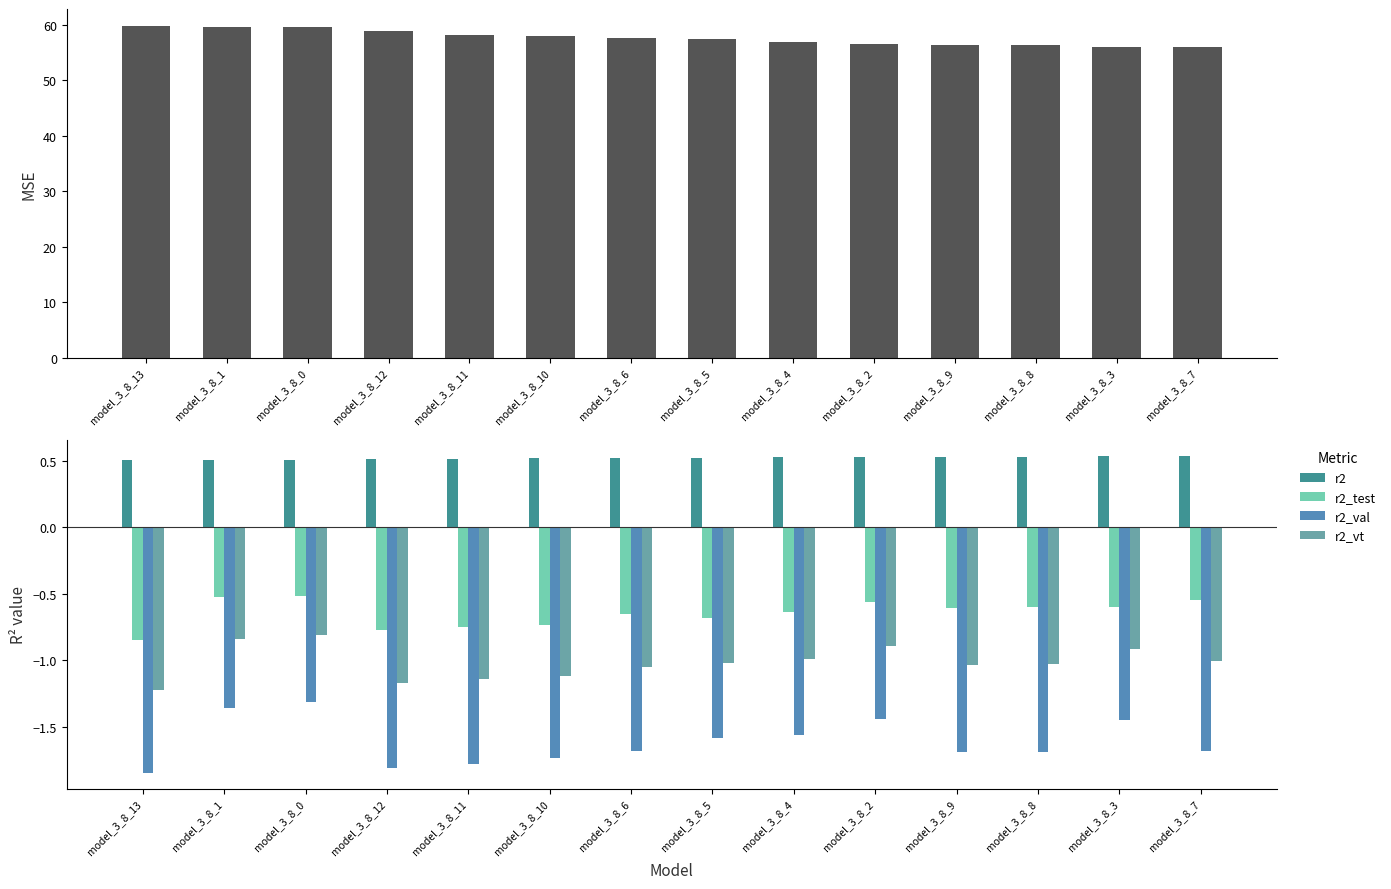

Reading left to right, transcribe all the data shown in this chart.

mse: model_3_8_13=59.9	model_3_8_1=59.7	model_3_8_0=59.6	model_3_8_12=58.9	model_3_8_11=58.2	model_3_8_10=57.9	model_3_8_6=57.7	model_3_8_5=57.4	model_3_8_4=56.9	model_3_8_2=56.6	model_3_8_9=56.4	model_3_8_8=56.4	model_3_8_3=56.1	model_3_8_7=56.0
r2: model_3_8_13=0.5	model_3_8_1=0.5	model_3_8_0=0.5	model_3_8_12=0.5	model_3_8_11=0.5	model_3_8_10=0.5	model_3_8_6=0.5	model_3_8_5=0.5	model_3_8_4=0.5	model_3_8_2=0.5	model_3_8_9=0.5	model_3_8_8=0.5	model_3_8_3=0.5	model_3_8_7=0.5
r2_test: model_3_8_13=-0.8	model_3_8_1=-0.5	model_3_8_0=-0.5	model_3_8_12=-0.8	model_3_8_11=-0.8	model_3_8_10=-0.7	model_3_8_6=-0.7	model_3_8_5=-0.7	model_3_8_4=-0.6	model_3_8_2=-0.6	model_3_8_9=-0.6	model_3_8_8=-0.6	model_3_8_3=-0.6	model_3_8_7=-0.5
r2_val: model_3_8_13=-1.8	model_3_8_1=-1.4	model_3_8_0=-1.3	model_3_8_12=-1.8	model_3_8_11=-1.8	model_3_8_10=-1.7	model_3_8_6=-1.7	model_3_8_5=-1.6	model_3_8_4=-1.6	model_3_8_2=-1.4	model_3_8_9=-1.7	model_3_8_8=-1.7	model_3_8_3=-1.4	model_3_8_7=-1.7
r2_vt: model_3_8_13=-1.2	model_3_8_1=-0.8	model_3_8_0=-0.8	model_3_8_12=-1.2	model_3_8_11=-1.1	model_3_8_10=-1.1	model_3_8_6=-1.1	model_3_8_5=-1.0	model_3_8_4=-1.0	model_3_8_2=-0.9	model_3_8_9=-1.0	model_3_8_8=-1.0	model_3_8_3=-0.9	model_3_8_7=-1.0